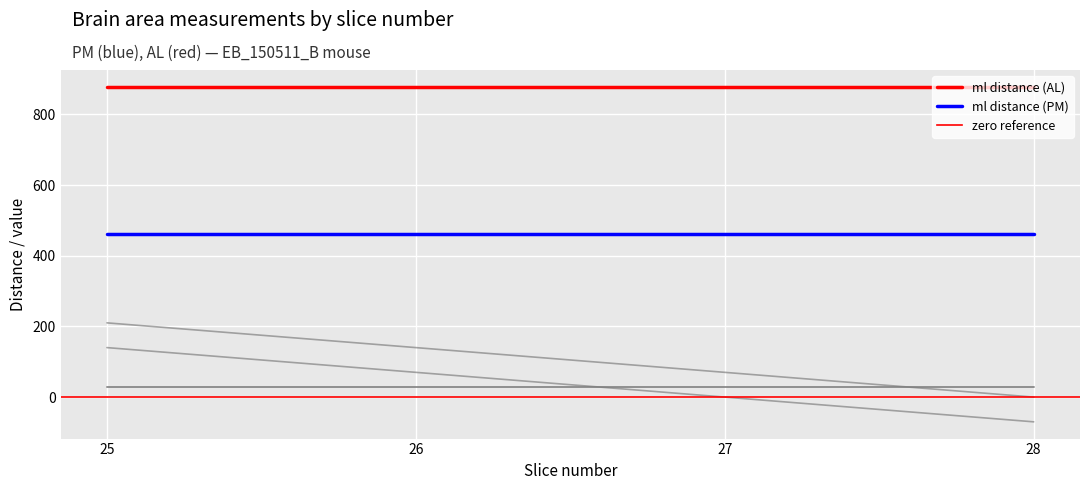

How many a/p distance AL values are between 70 and 210?

3